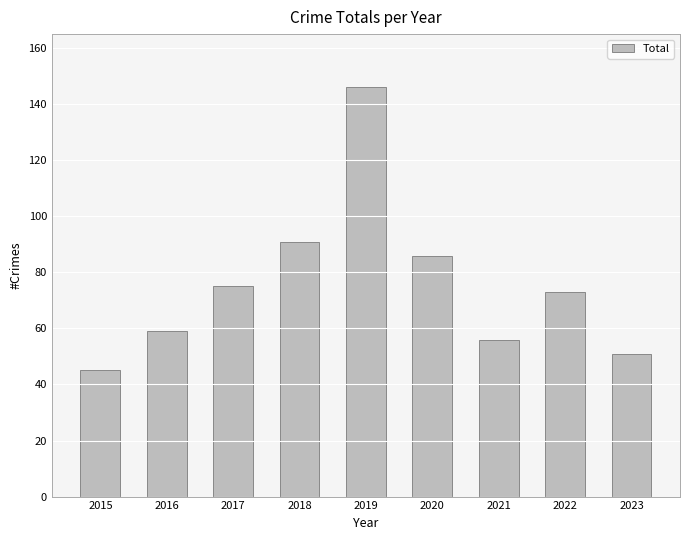

Rank the categories by value from lowest to highest.

2015, 2023, 2021, 2016, 2022, 2017, 2020, 2018, 2019